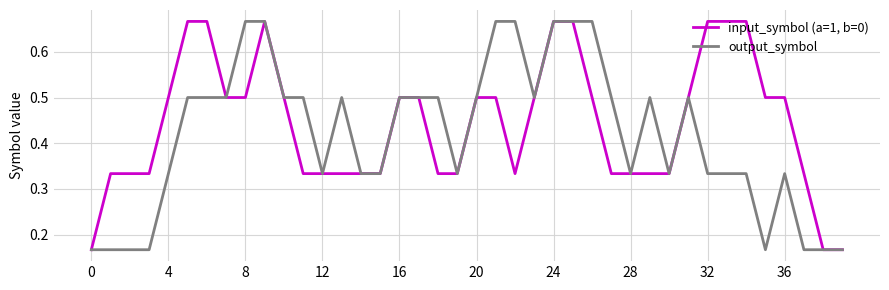

Count the number of categories in the chart.

40